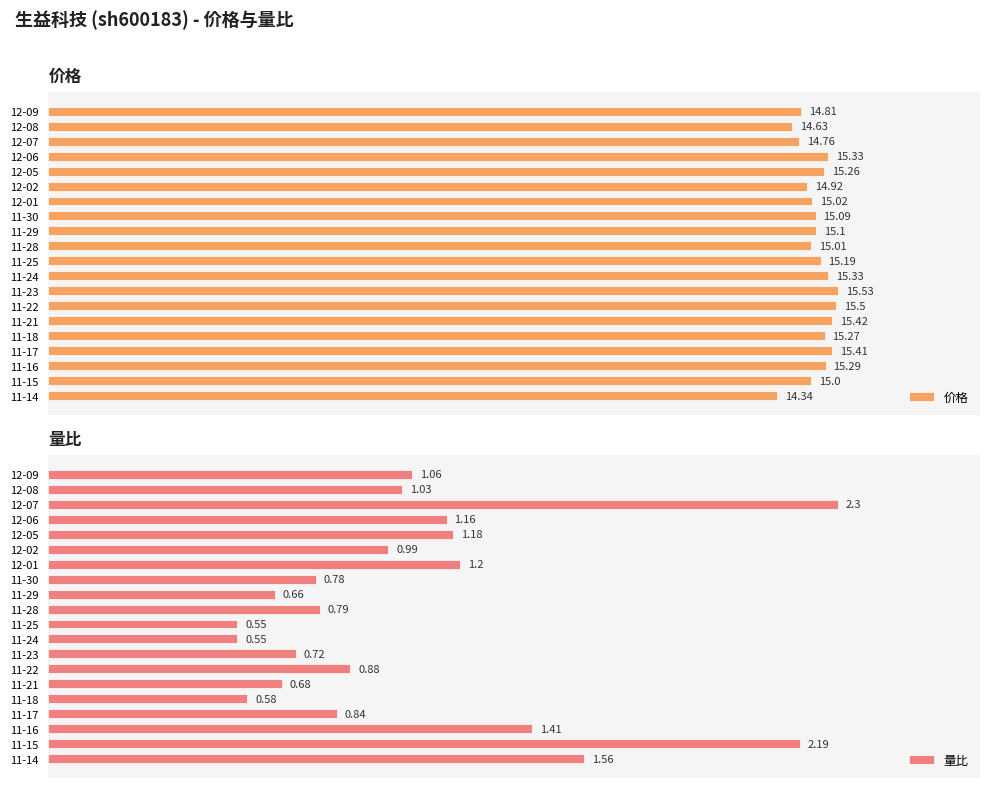

How many bars are there in total?

40